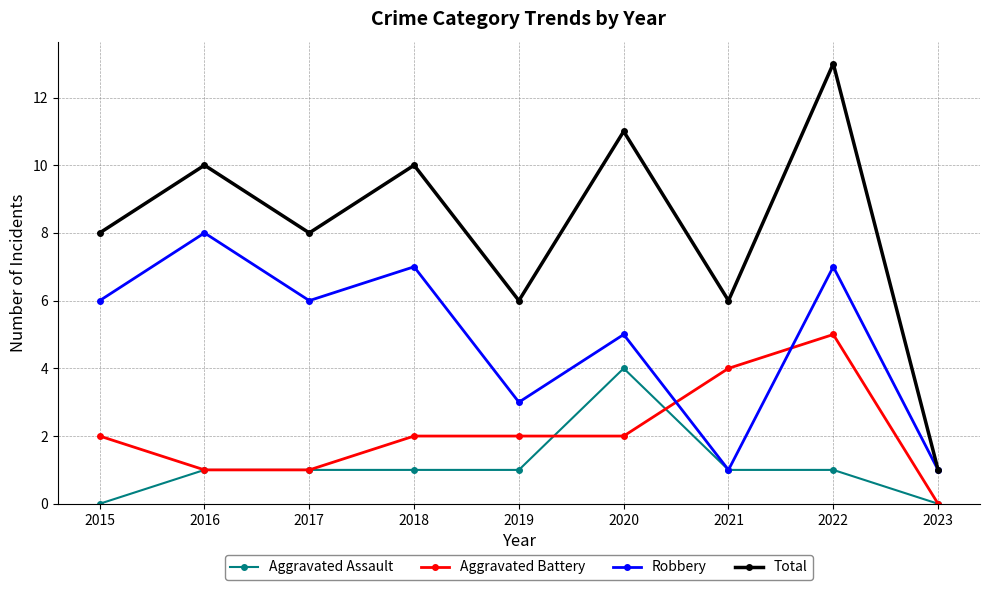

What is the total value across all series at 2015?

16